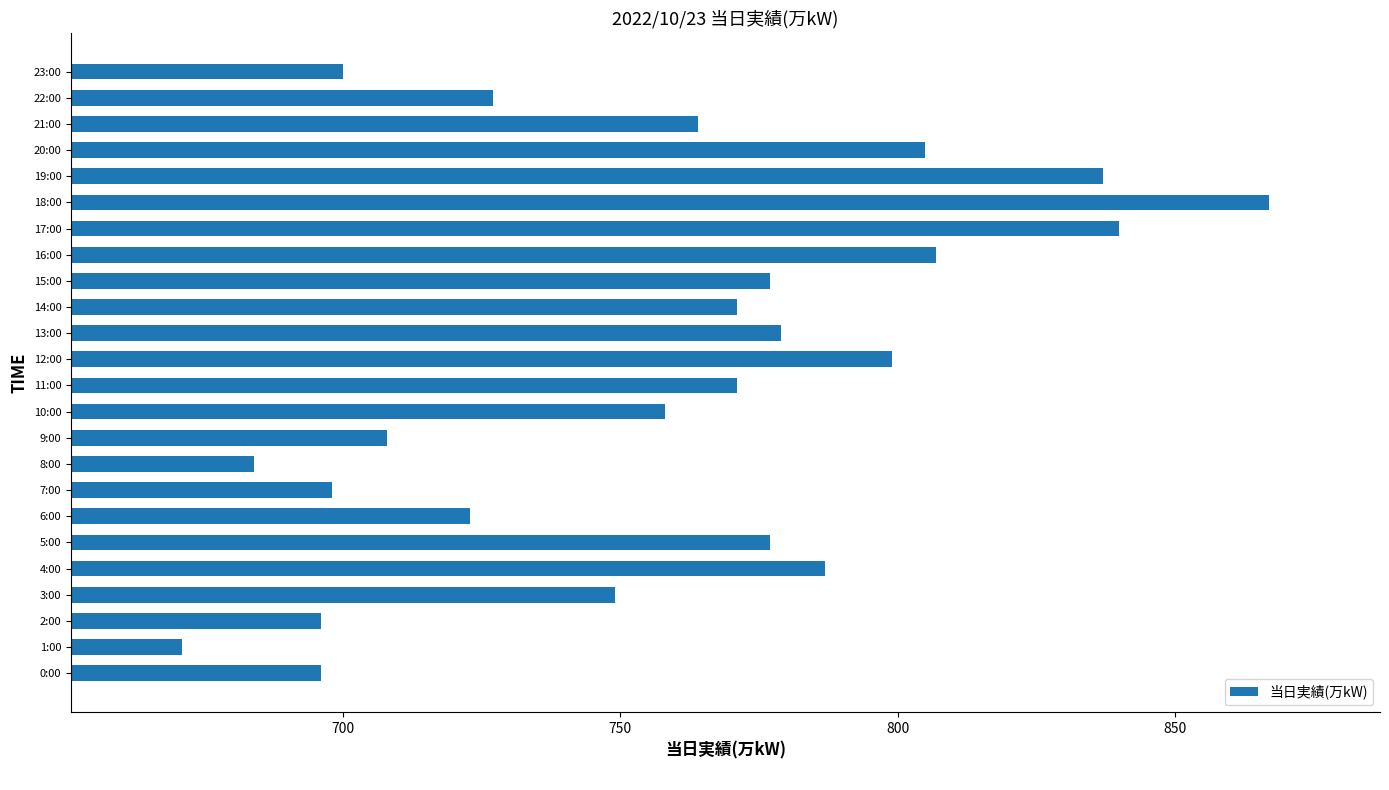

True or false: the data shows 758 at 10:00.

True